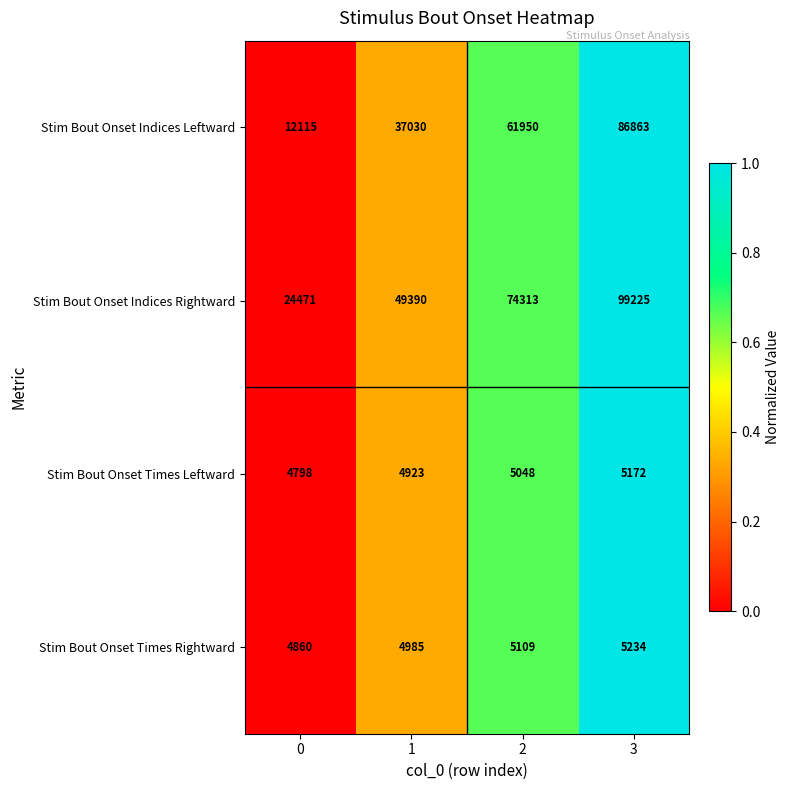

How many Stim Bout Onset Times Rightward values are between 4985 and 5234?

3